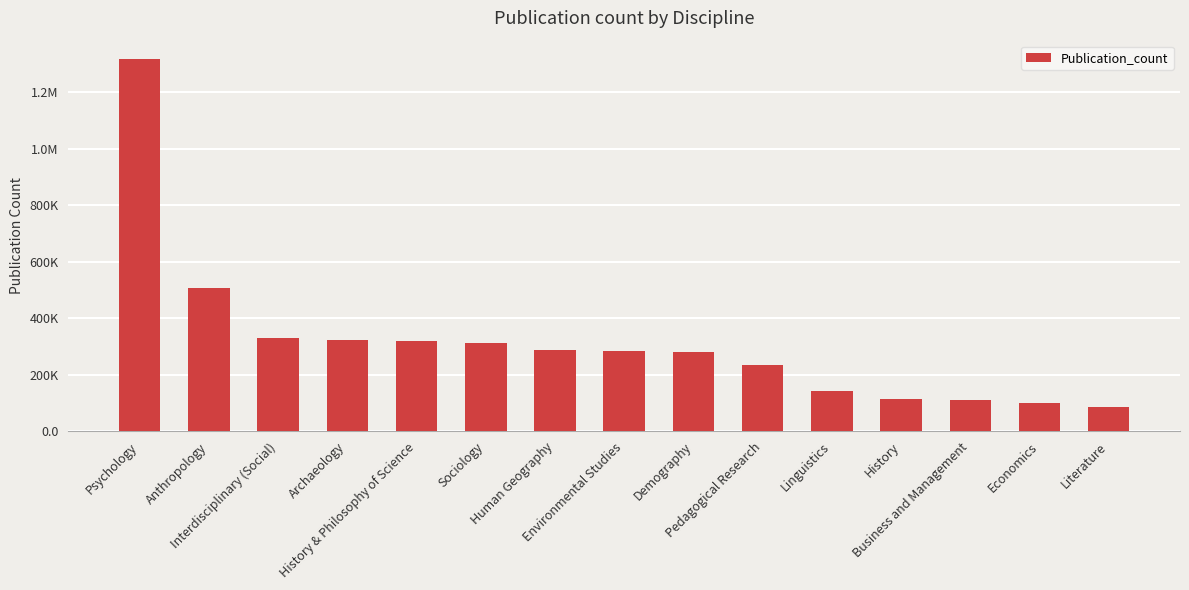

True or false: the data shows 418016 at Human Geography.

False